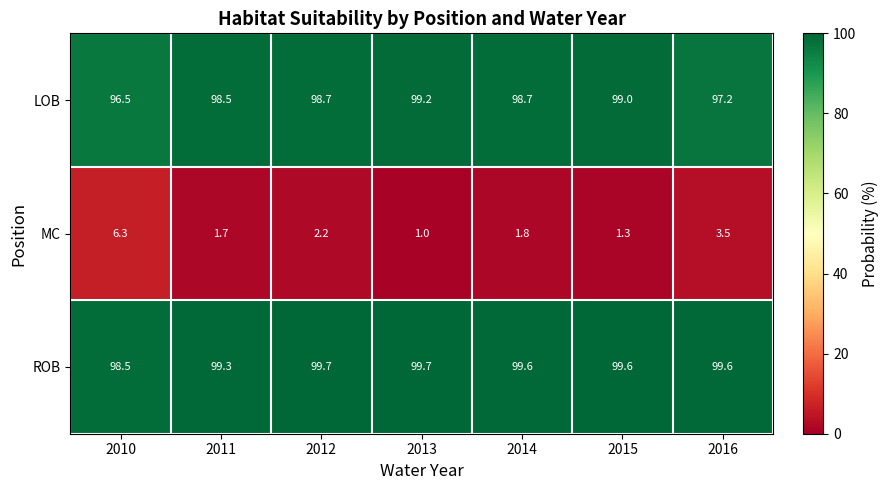

The value of MC at 2015 is 0.7. True or false?

False